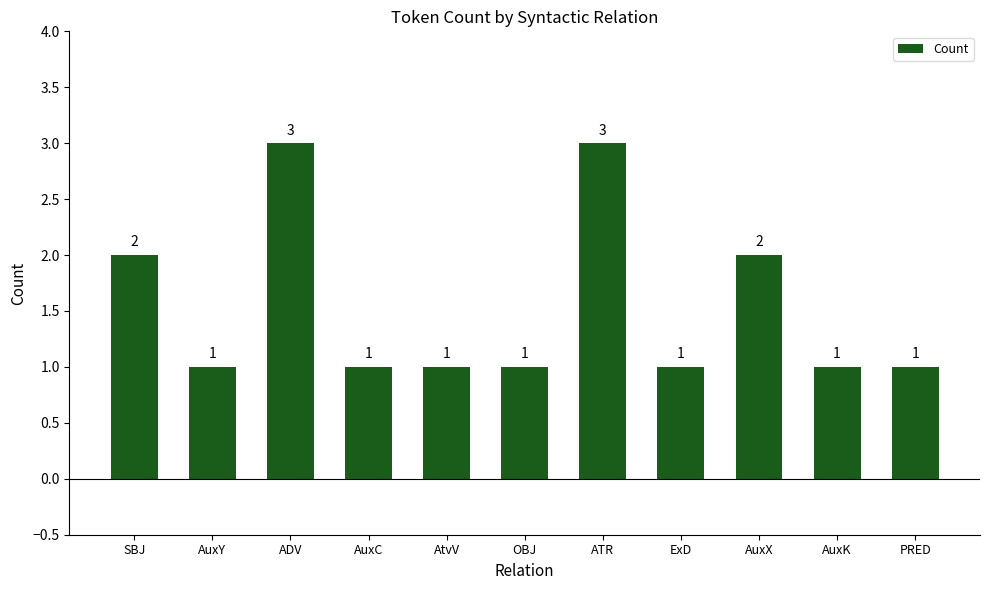

The chart shows a value of 1 at AuxC. True or false?

True